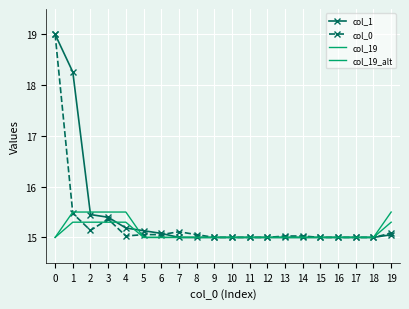

The col_19_alt series shows 15.3 at 4. True or false?

True